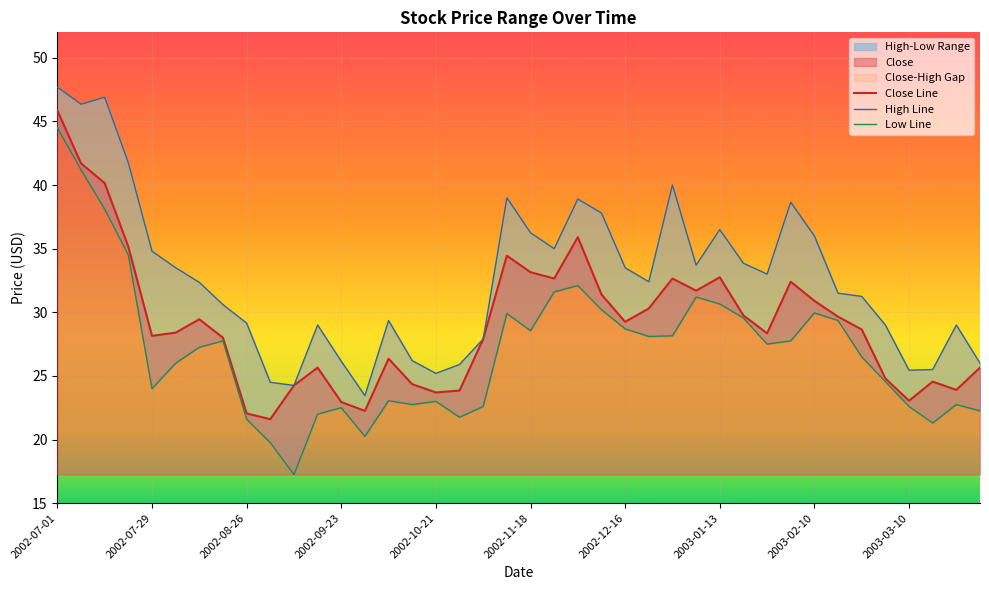

How many lines are shown in the chart?

3